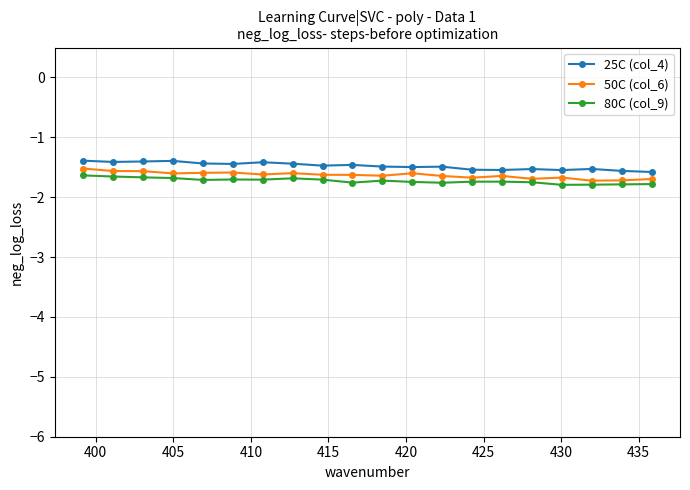

What is the value of the 25C (col_4) point at the 5th from the left?

-1.4